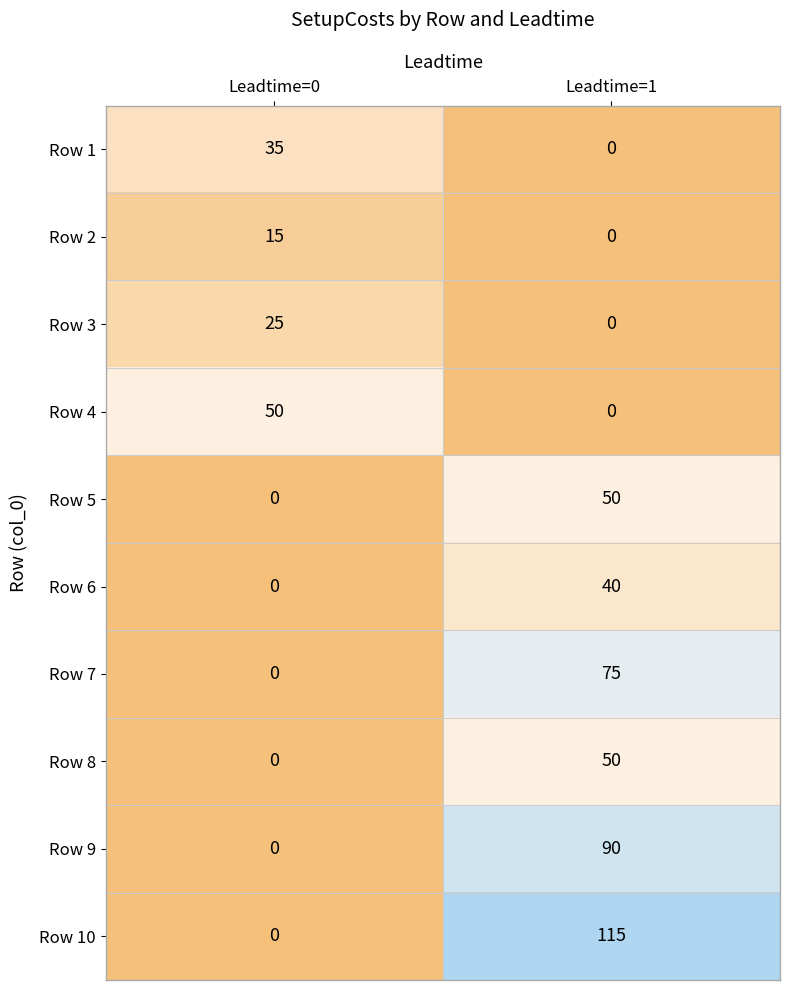

What is the difference between the maximum and minimum values in the Row 1 series?

35